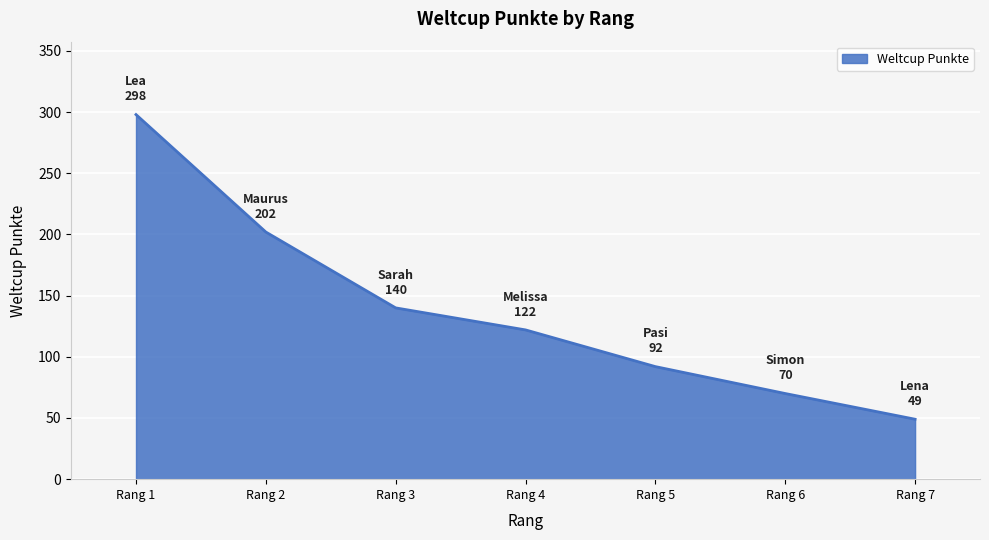

Reading left to right, transcribe all the data shown in this chart.

298	202	140	122	92	70	49